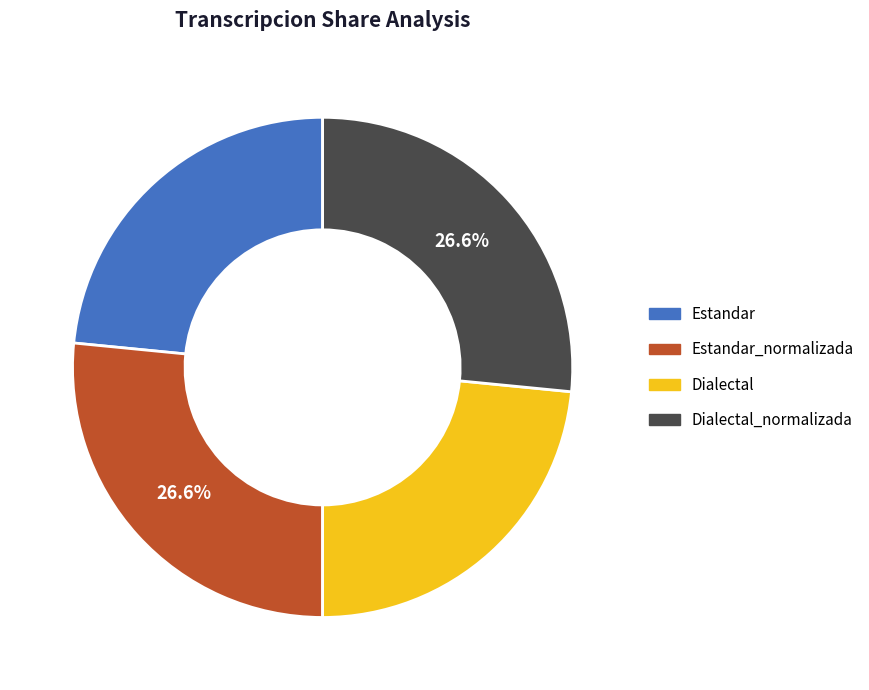

What is the ratio of the value at Dialectal to the value at Estandar_normalizada?

0.9